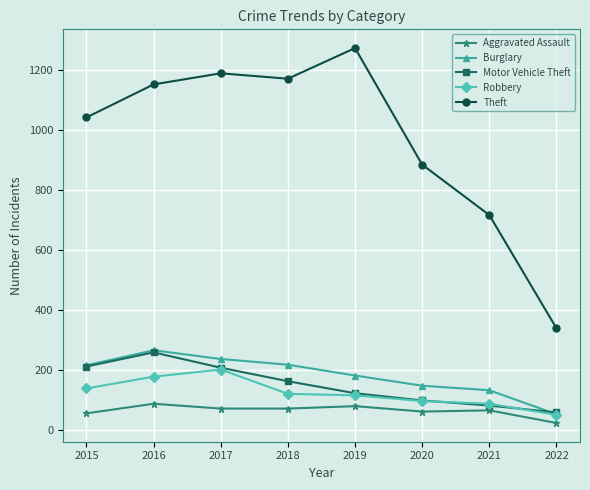

The value of Aggravated Assault at 2017 is 129. True or false?

False